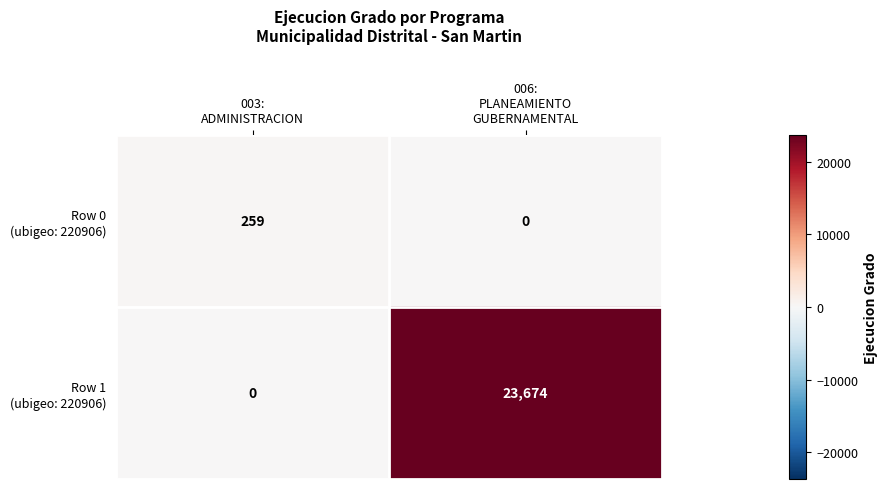

What is the maximum value shown in the chart?

23674